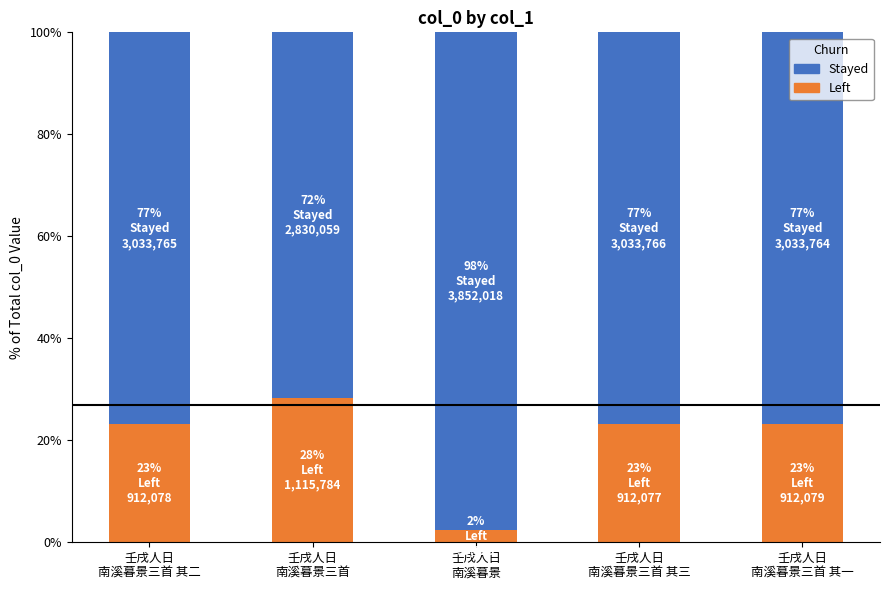

What is the highest value of the Left series?

28.3